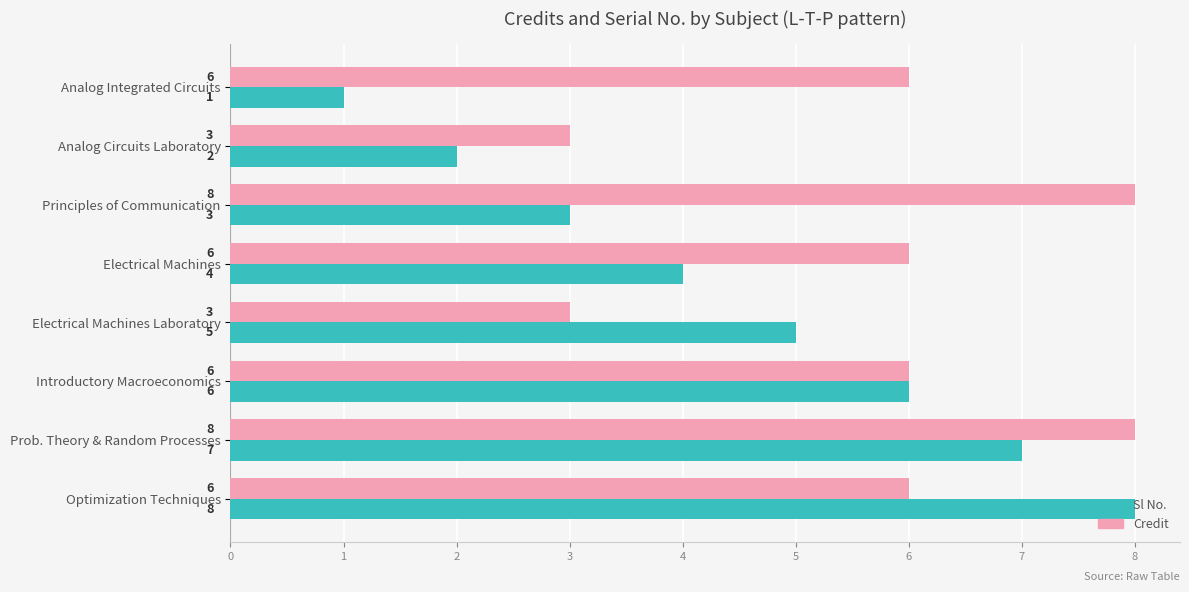

Rank the series at Principles of Communication from lowest to highest value.

Sl No., Credit